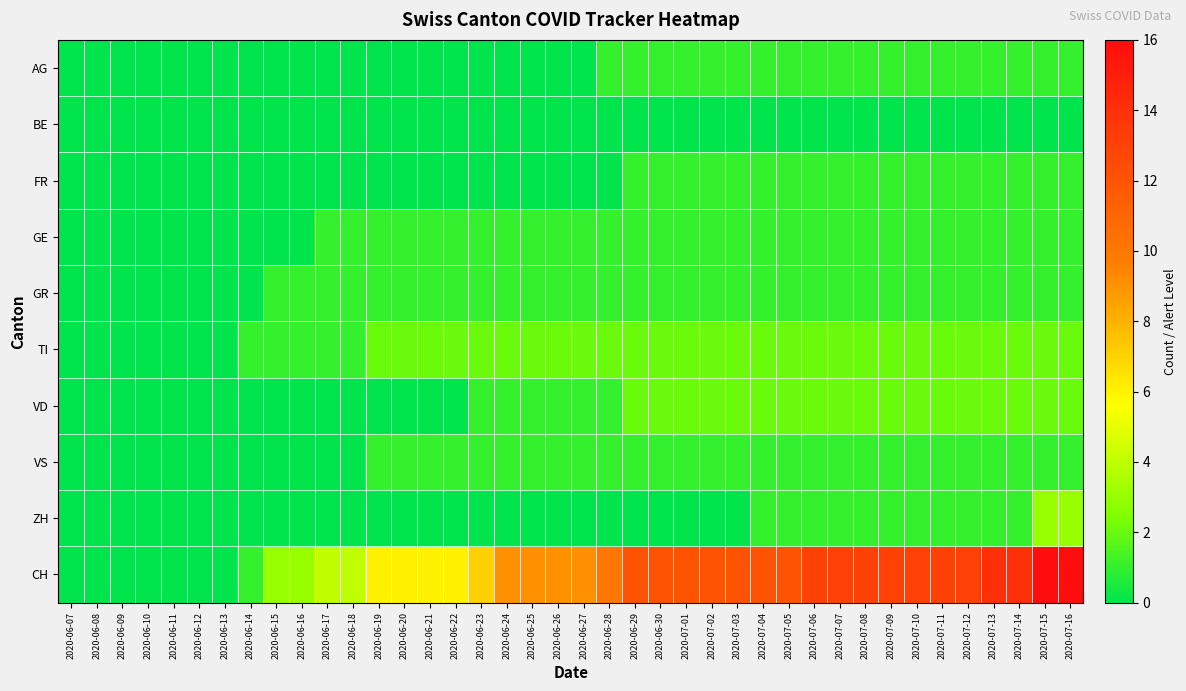

Which series changed the most between 2020-06-18 and 2020-07-01?

CH